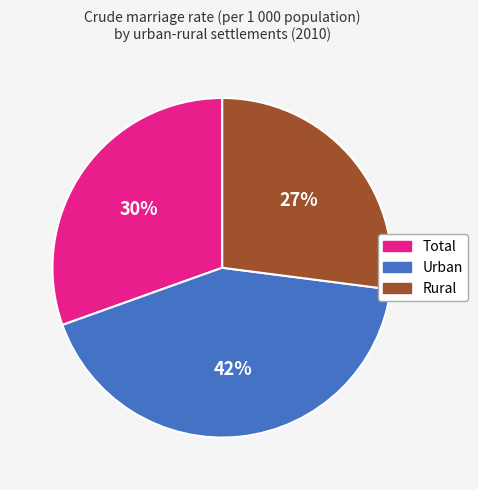

Is there any slice that represents more than half of the pie?

No